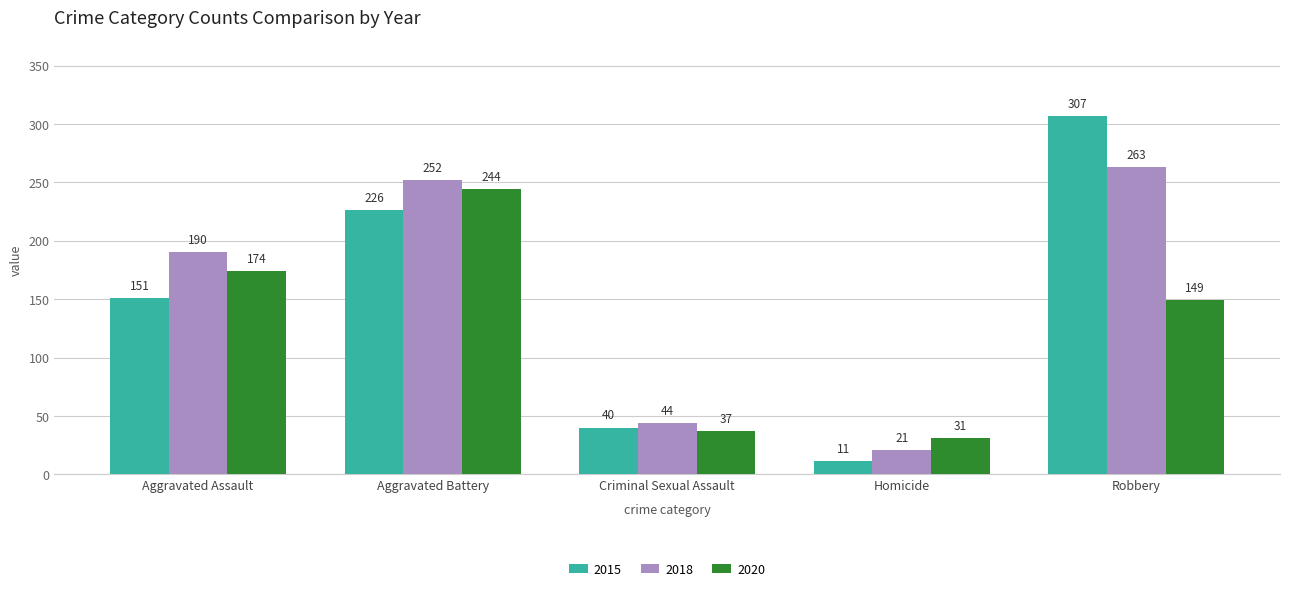

At Aggravated Battery, list the series in order from smallest to largest.

2015, 2020, 2018